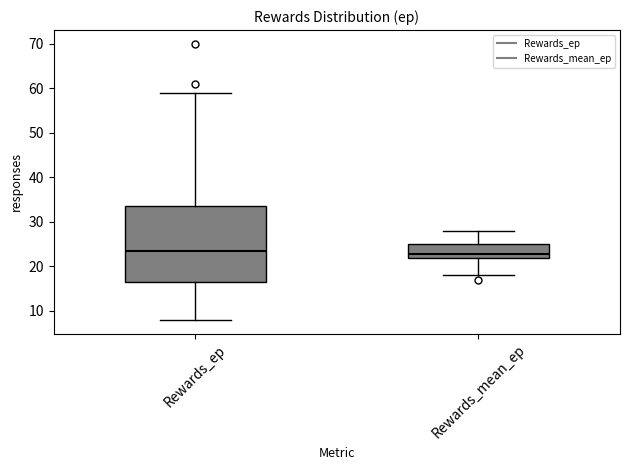

Reading left to right, transcribe this box plot: for each box, give where its median line is, the range the box spans, and where its two whiskers end, as read against the y-axis. The values are not printed on the chart, so give them approximately, as read against the axis.

Rewards_ep: median 24, box 17 to 34, whiskers 8 to 59
Rewards_mean_ep: median 23, box 22 to 25, whiskers 18 to 28